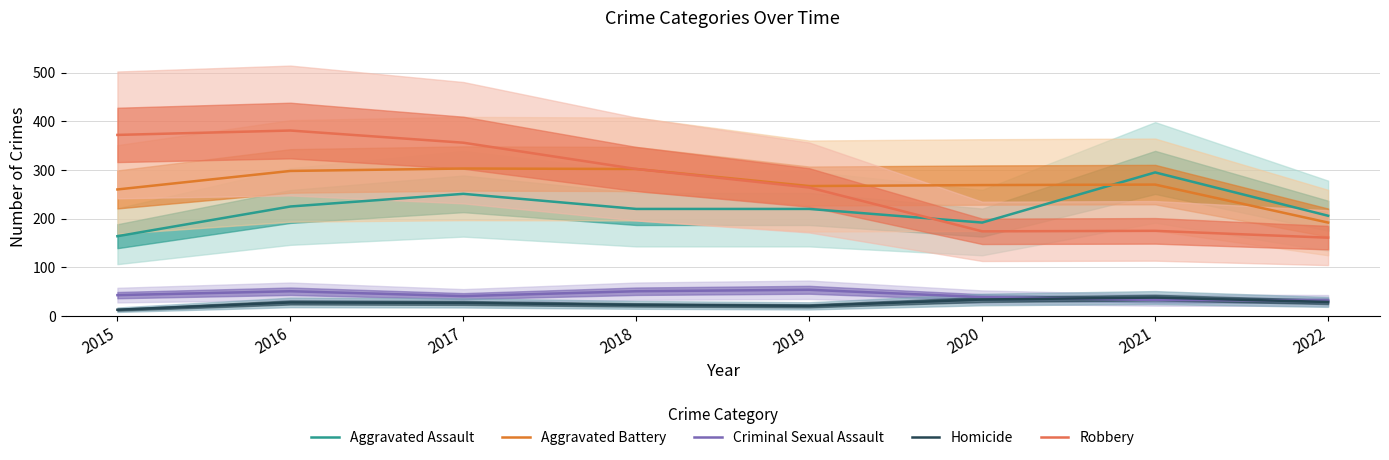

Between 2020 and 2017, which is larger?

2017